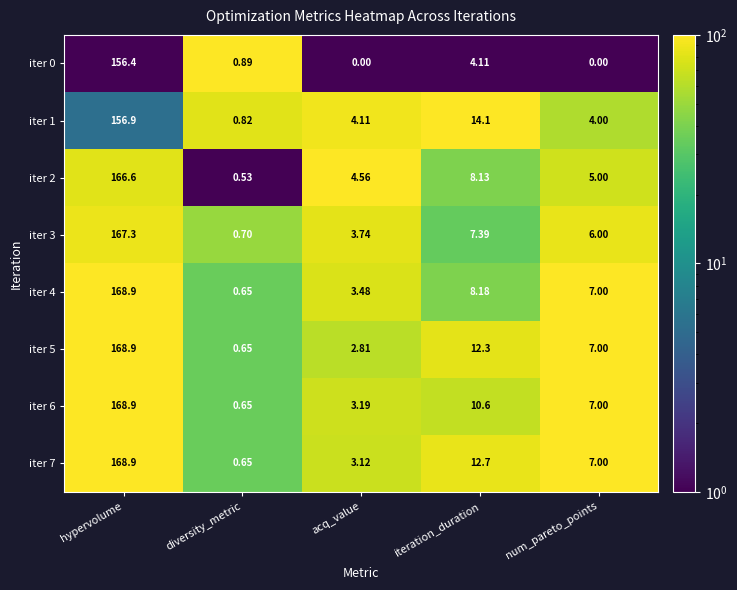

At which label does iter 5 first exceed 7?

hypervolume